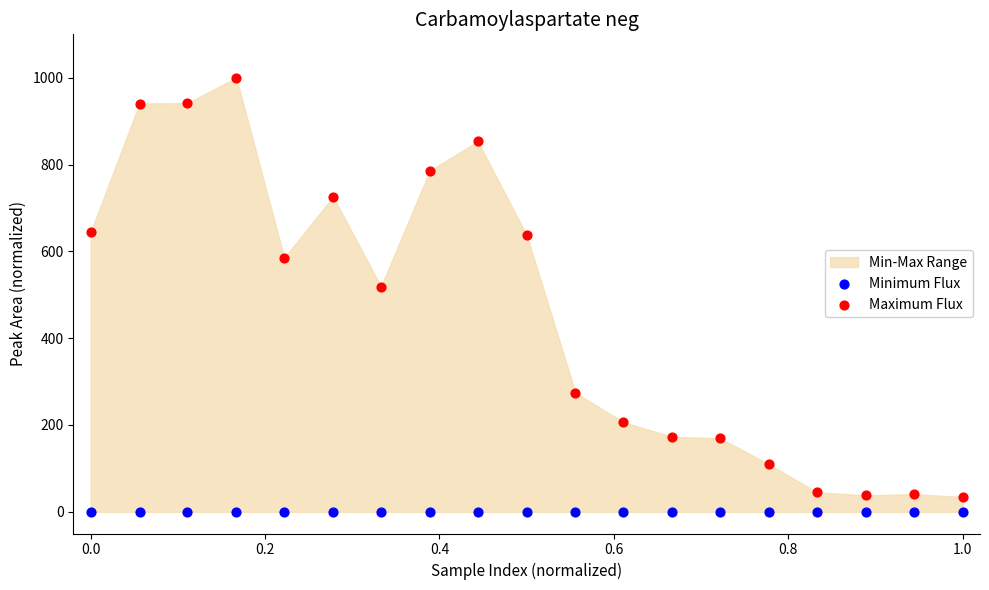

Which series contains the highest Y value?

Maximum Flux